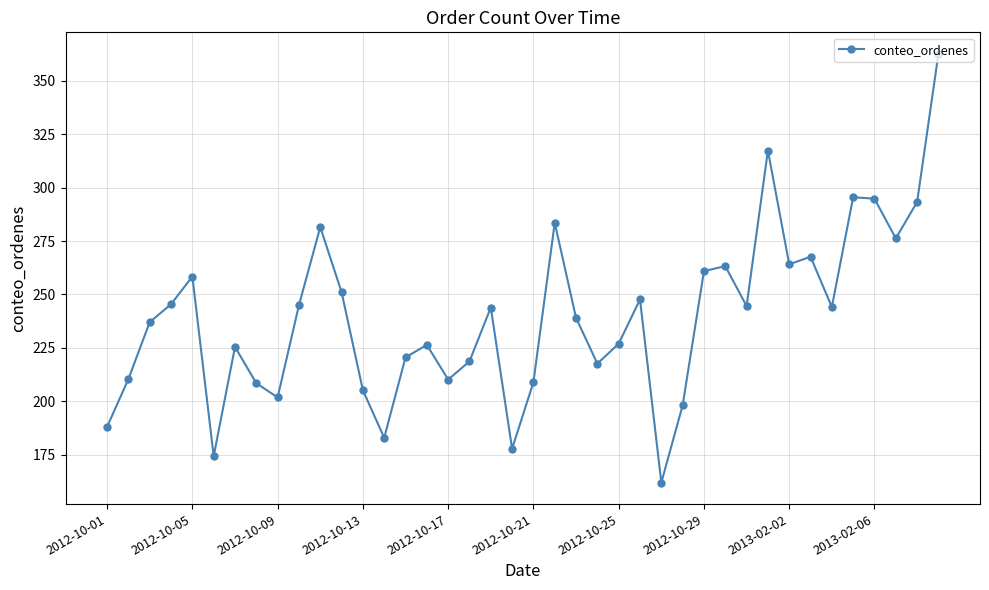

True or false: the data has more than 0 interior local peaks.

True